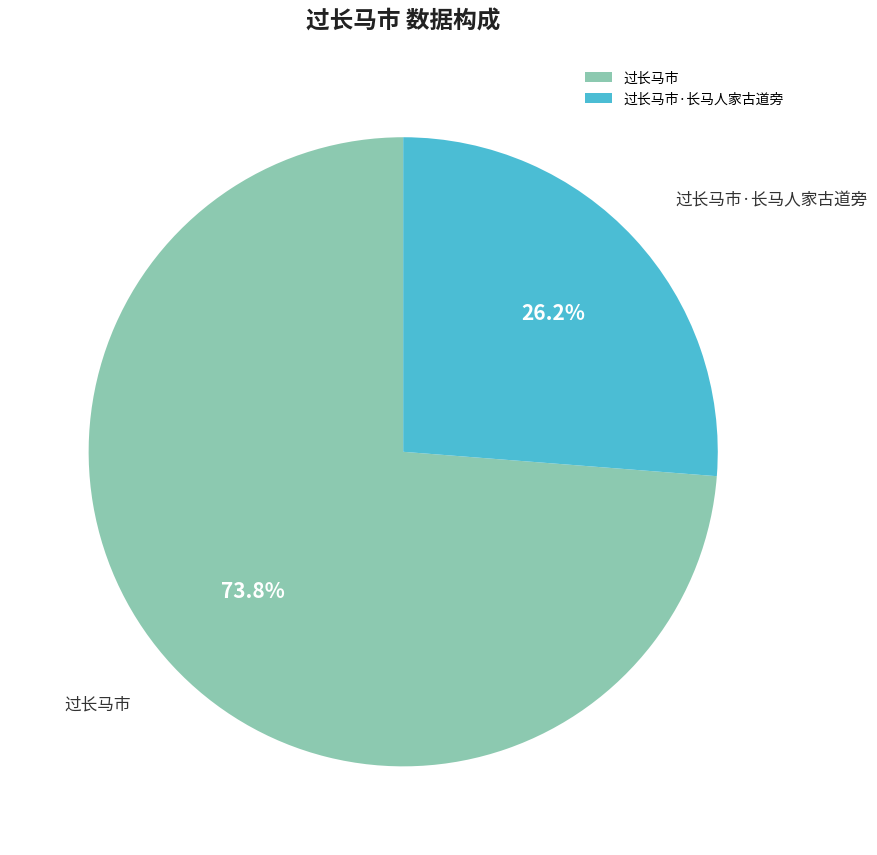

Which slice is the largest?

过长马市